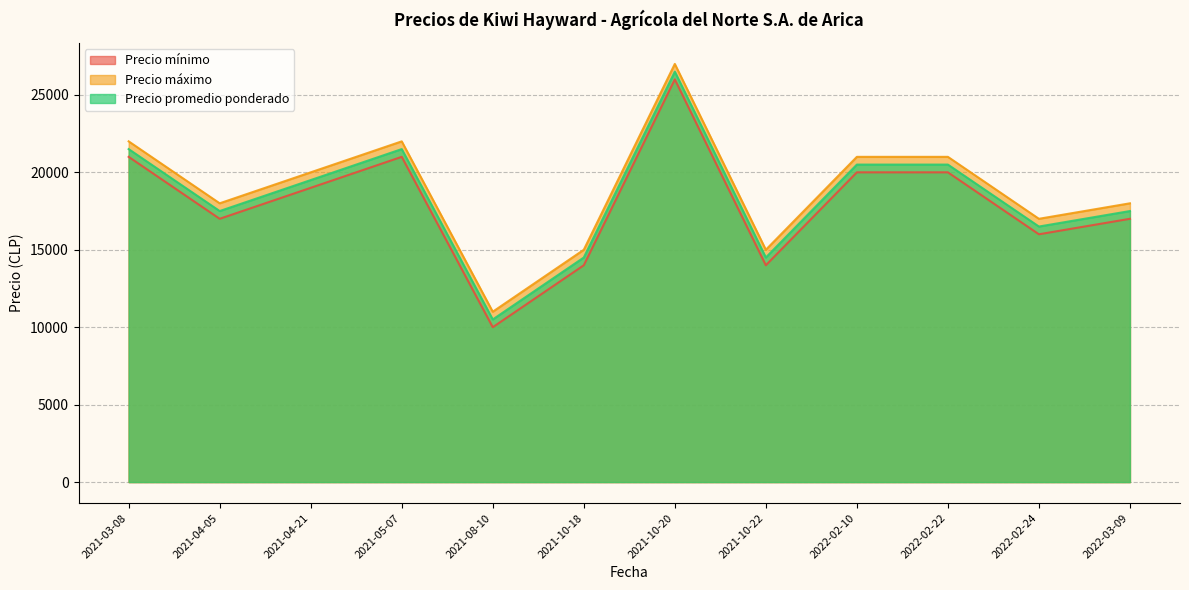

Which series changed the most between 2022-02-24 and 2022-02-22?

Precio mínimo